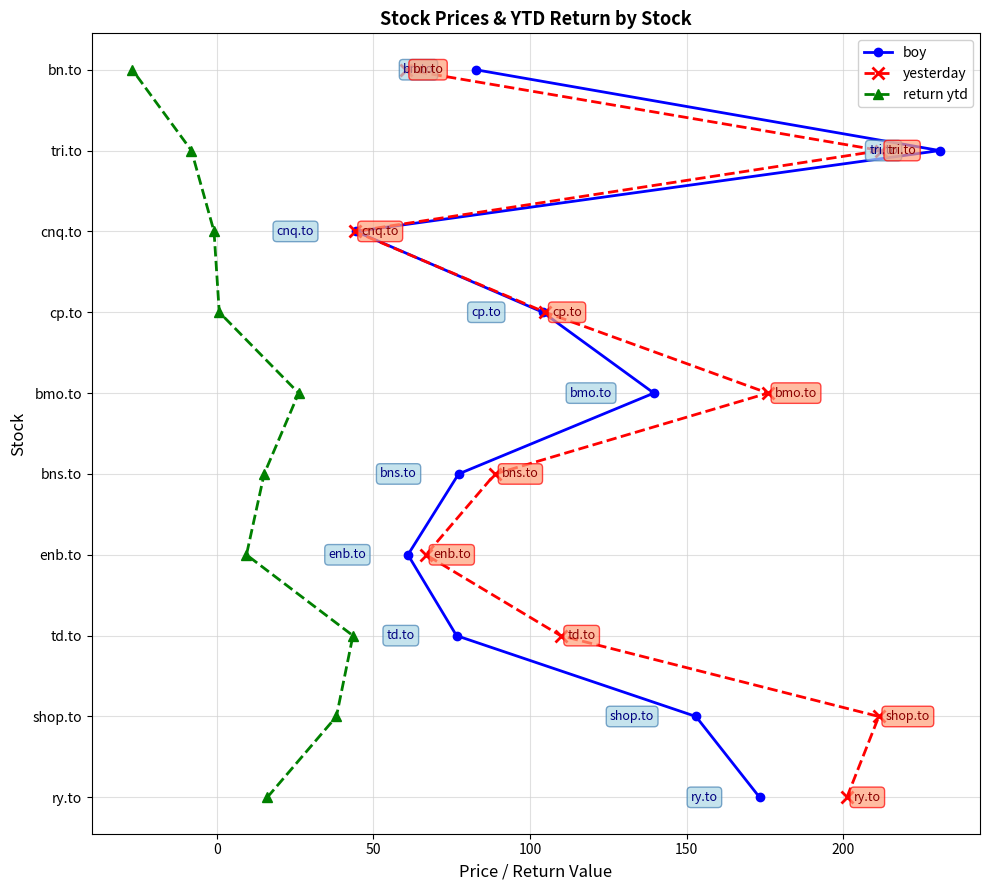

Count the boy values in the range 2 to 7.

6